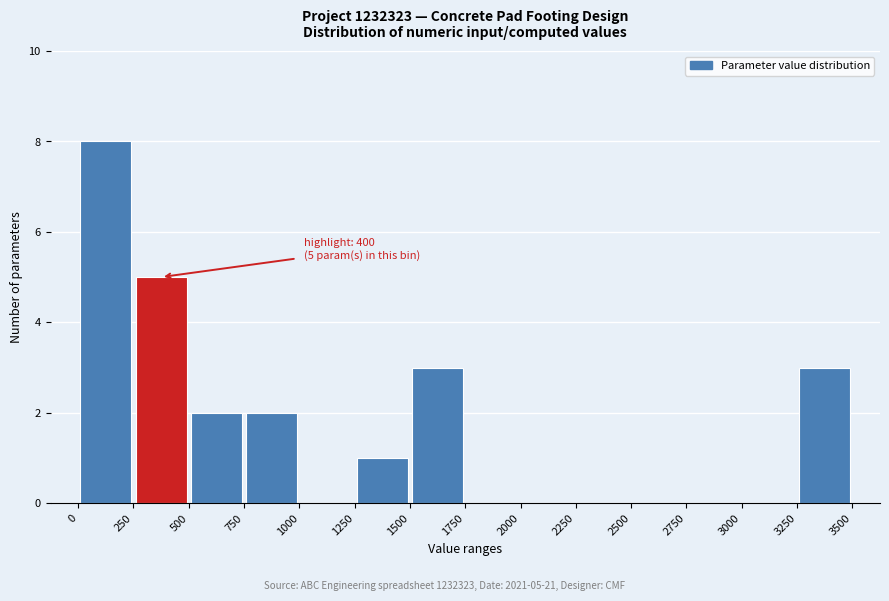

Over which range of the x-axis is the bar tallest?

0 to 250